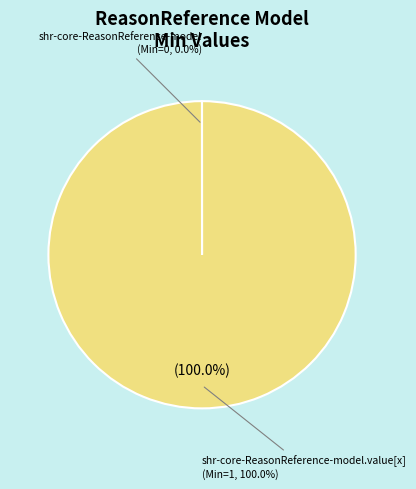

Does shr-core-ReasonReference-model.value[x] represent more than half of the total?

Yes